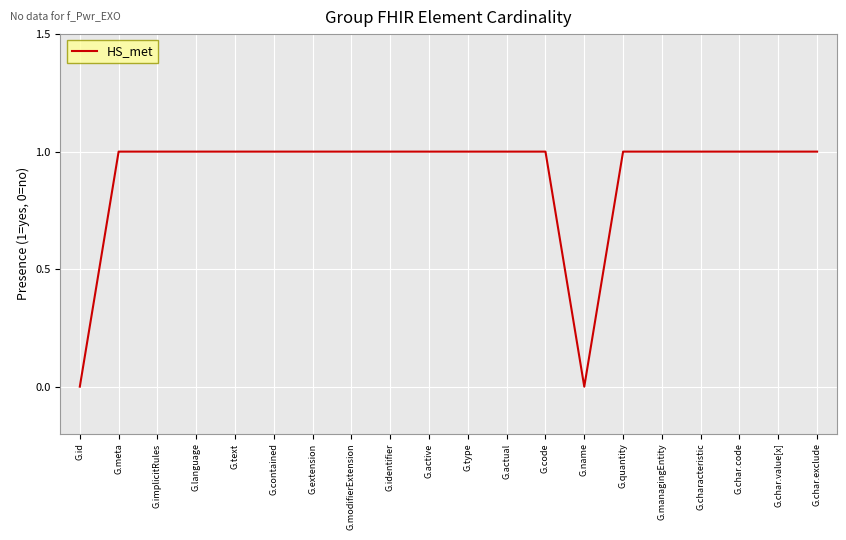

What position from the left is G.char.exclude?

20